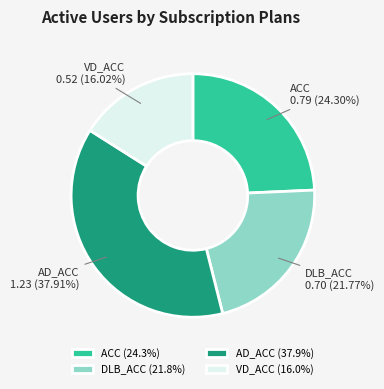

Is it true that VD_ACC is 27% of the pie?

False